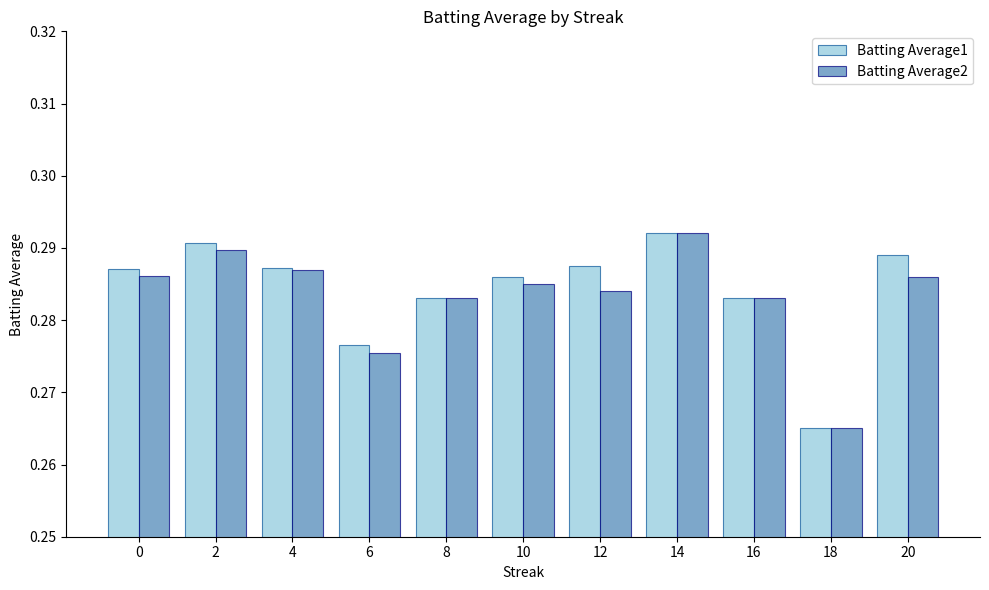

What is the total value across all series at 8?

0.6